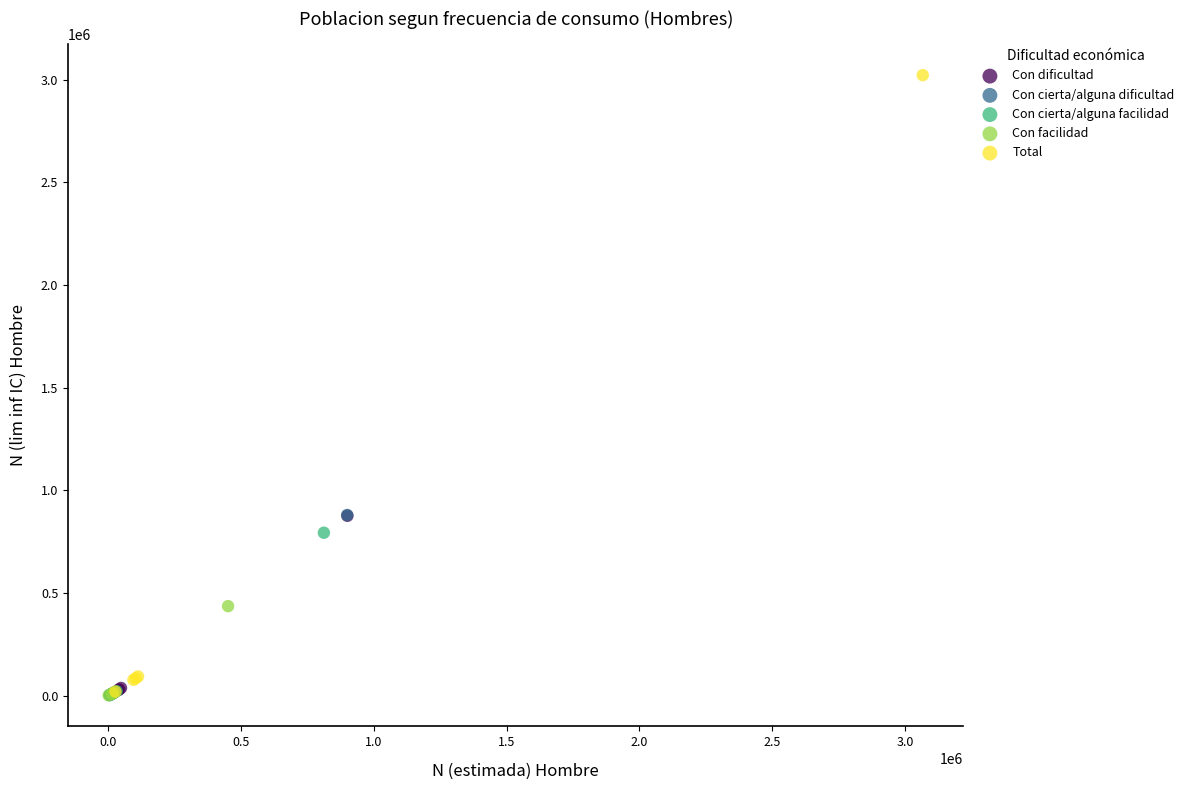

Which series reaches the maximum Y coordinate?

Total